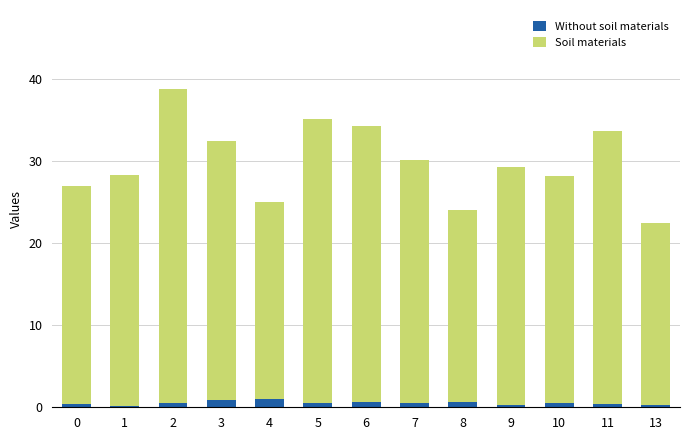

The Without soil materials series shows 0.2 at 13. True or false?

True